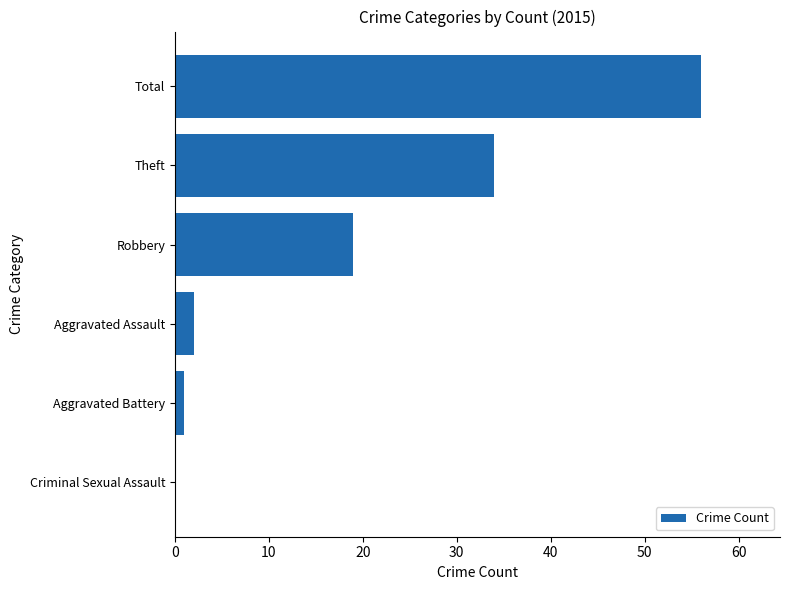

Are the bars grouped side by side (vs. stacked)?

No